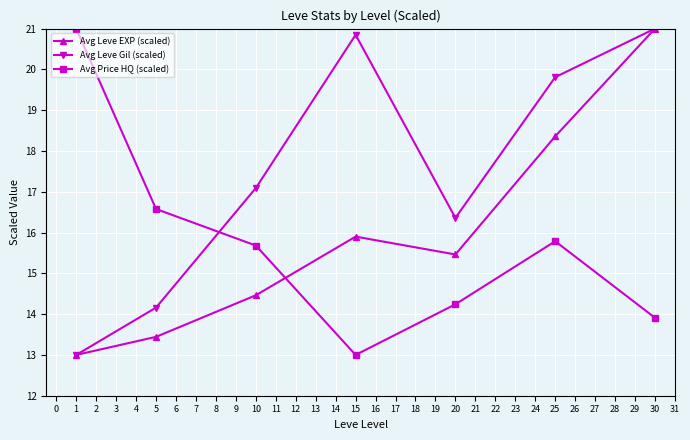

At how many categories does at least one series exceed 13?

7